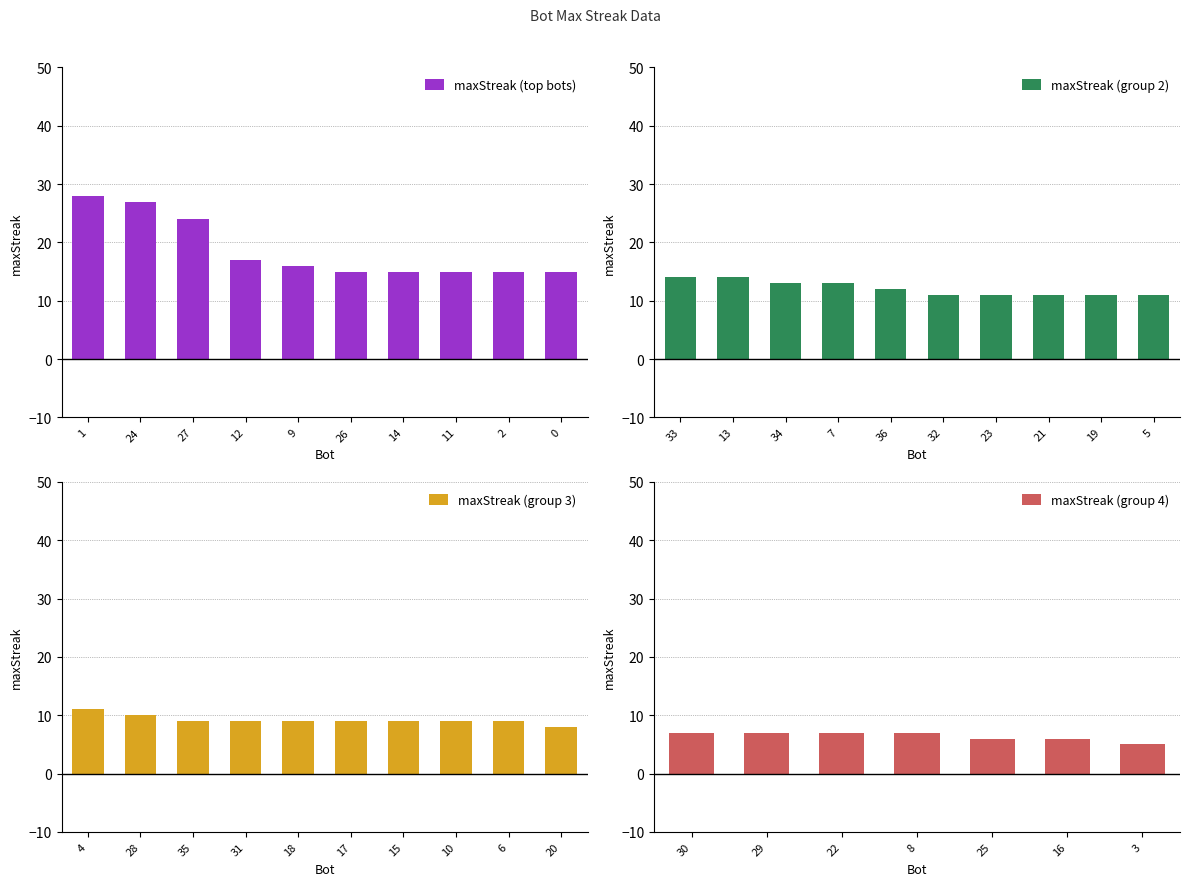

How many values exceed 15?

5